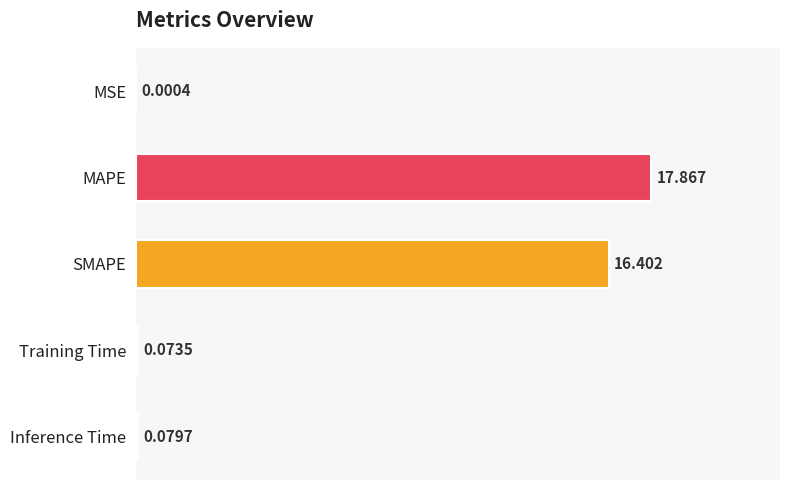

Between Training Time and MSE, which is larger?

Training Time